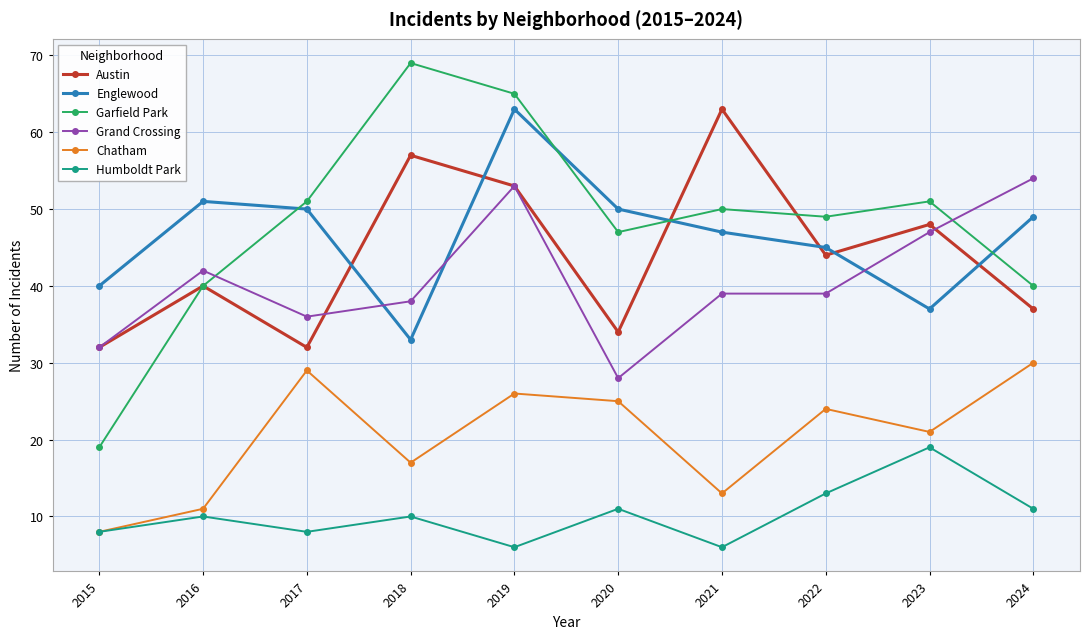

Which series has the largest total across all categories?

Garfield Park